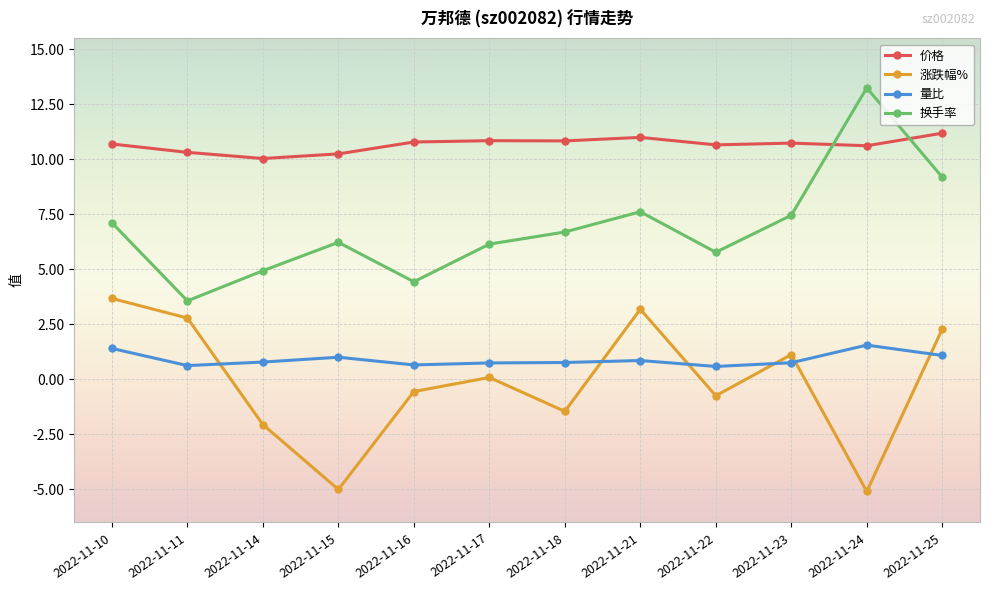

True or false: 价格 has a value of 10.7 at 2022-11-22.

True